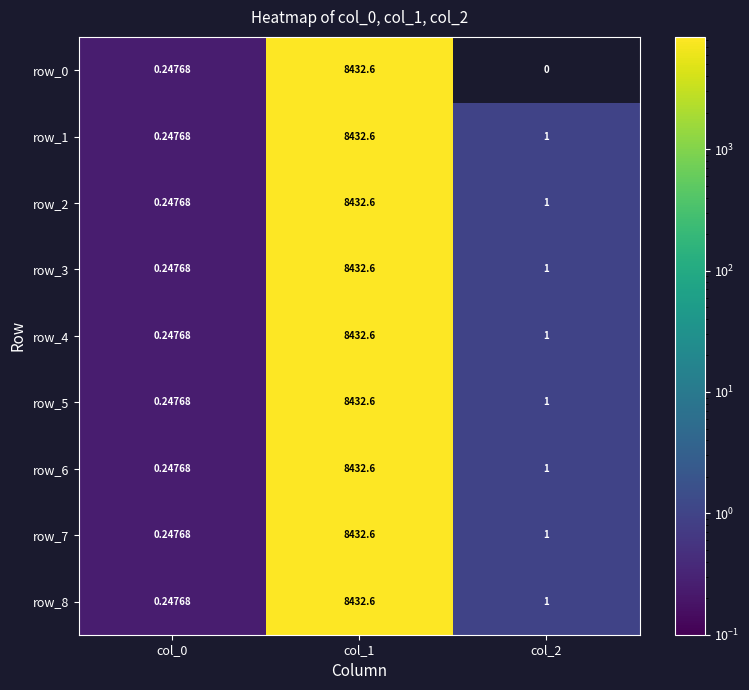

Is the value of row_1 at col_2 greater than the value of row_3 at col_1?

No